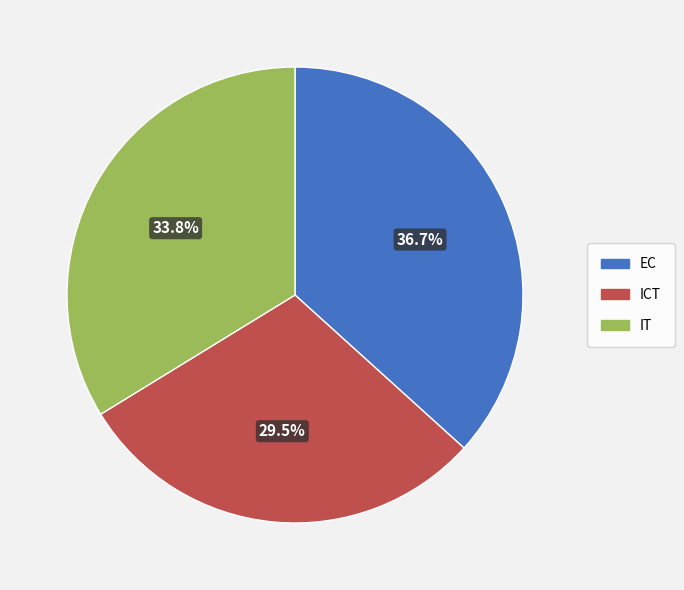

To the nearest percent, what is the difference between the largest and smallest slice percentages?

7%